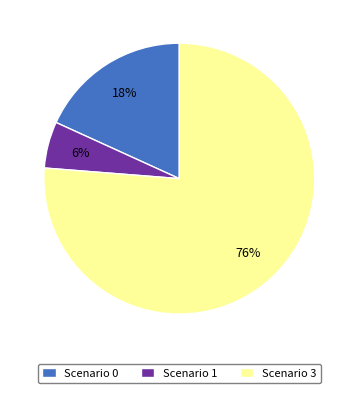

What percentage is the Scenario 0 slice, to the nearest percent?

18%